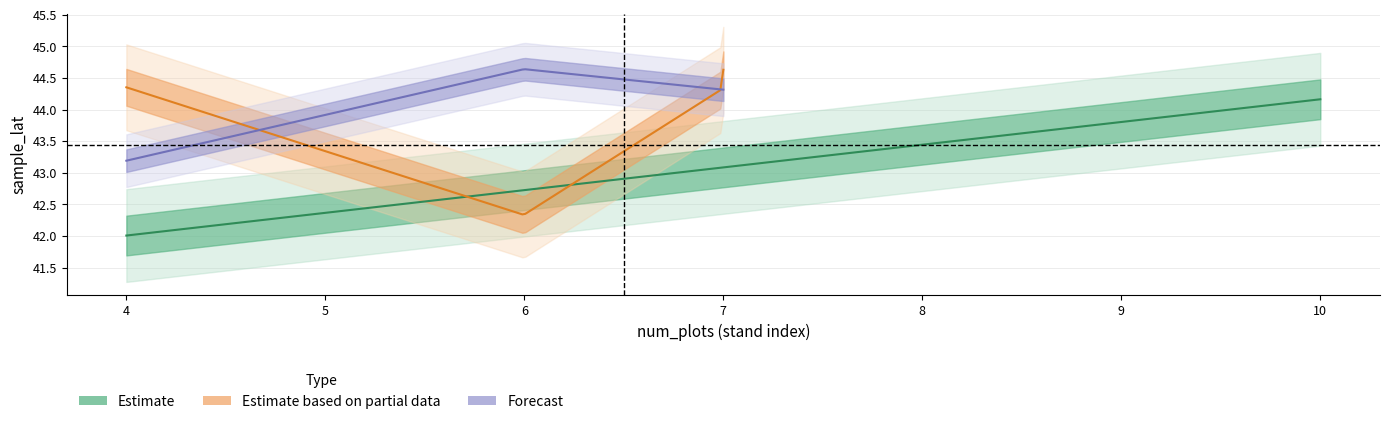

True or false: sample_lat and num_plots intersect in this chart.

False